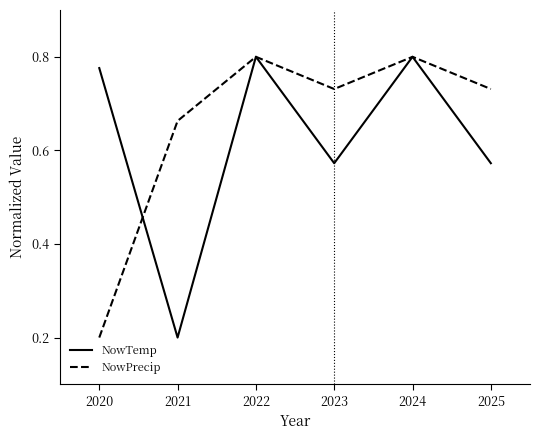

At 2020, list the series in order from largest to smallest.

NowTemp, NowPrecip